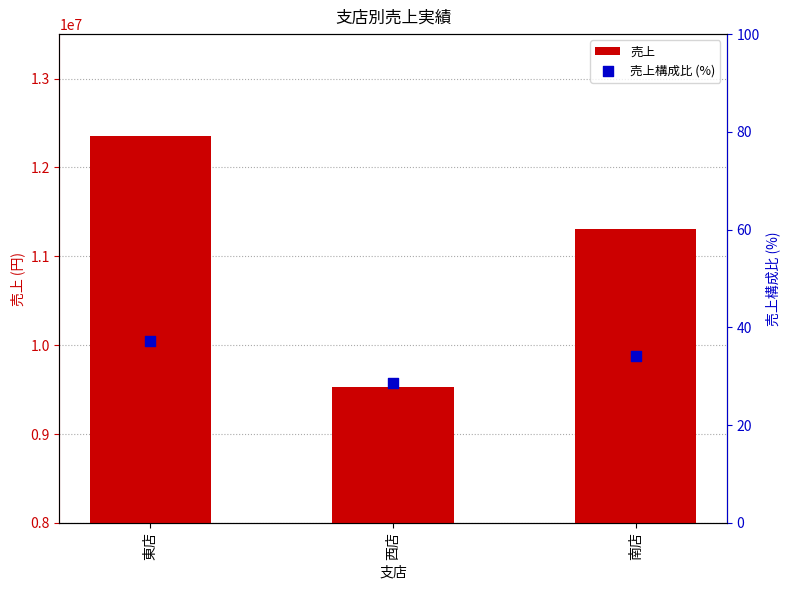

Is the value of 売上構成比 (%) at 南店 greater than the value of 売上 at 東店?

No